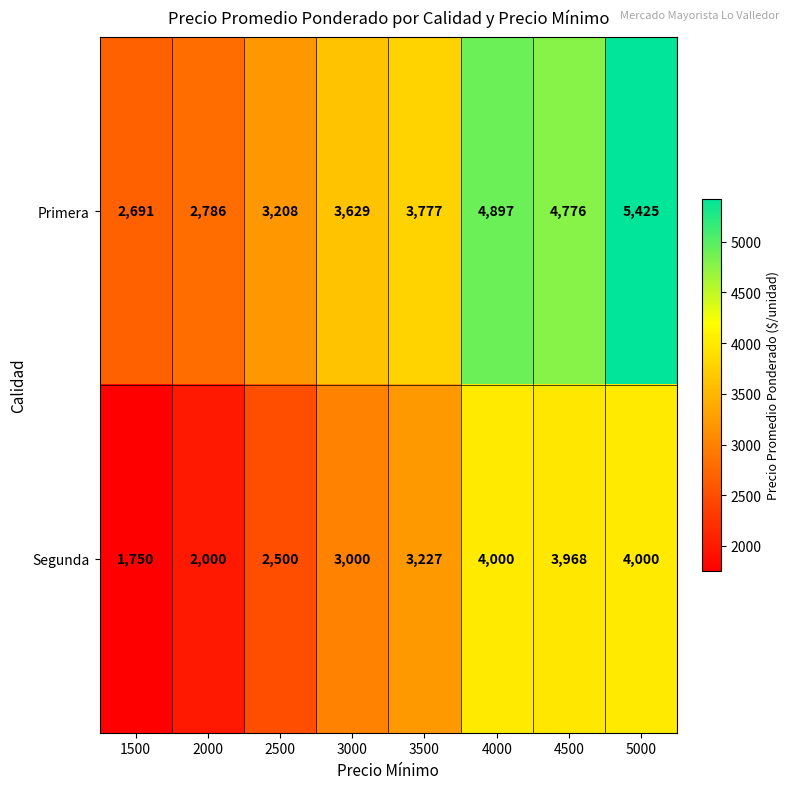

At which category does the chart reach its minimum across all series?

1500